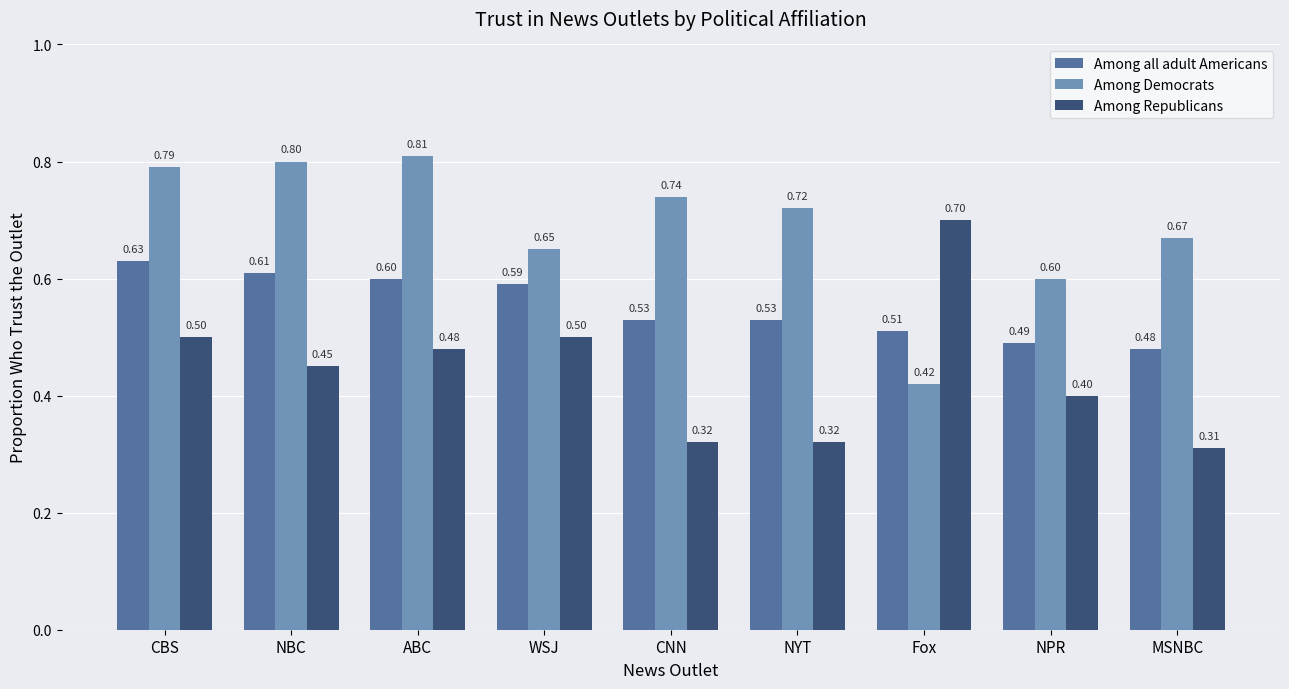

What is the label of the 9th bar from the left?

MSNBC